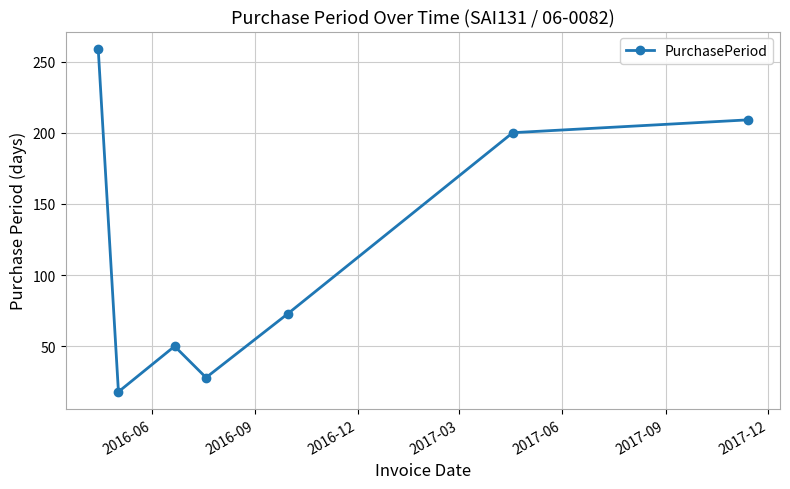

What is the smallest value displayed?

18